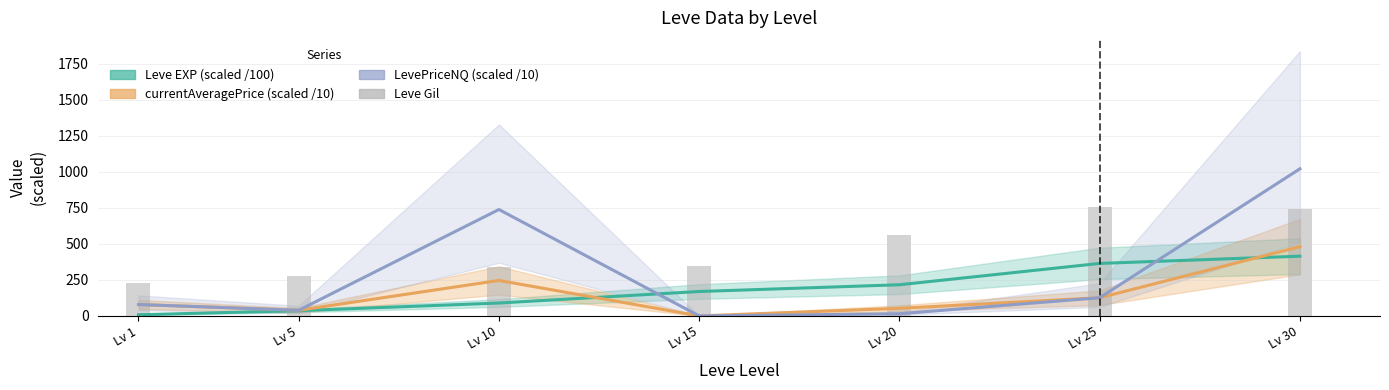

At which label is Leve Gil closest to 492?

Lv 20